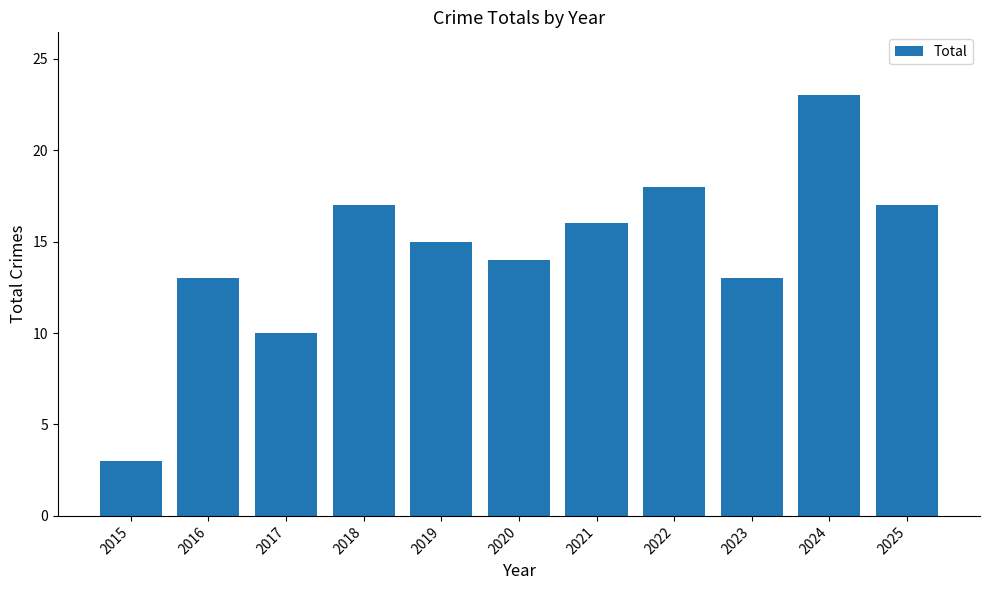

Which category has the highest value across all series?

2024